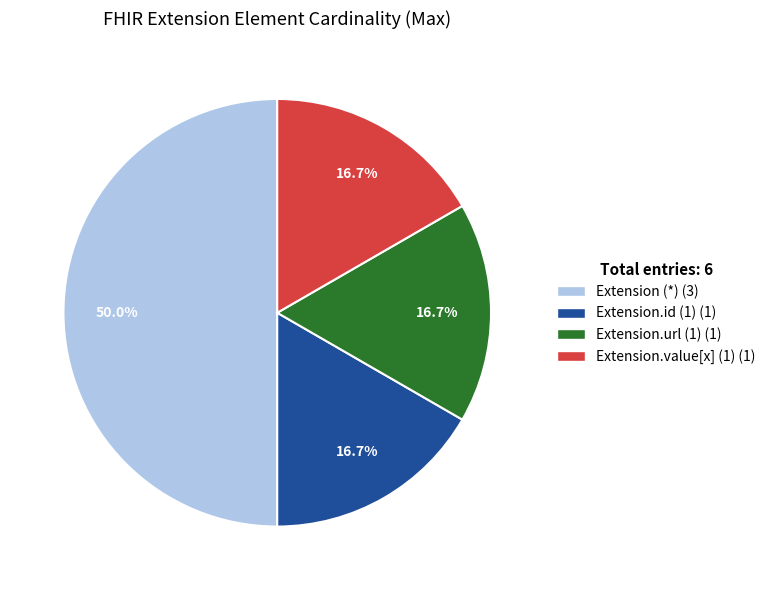

How many slices are in this pie chart?

4